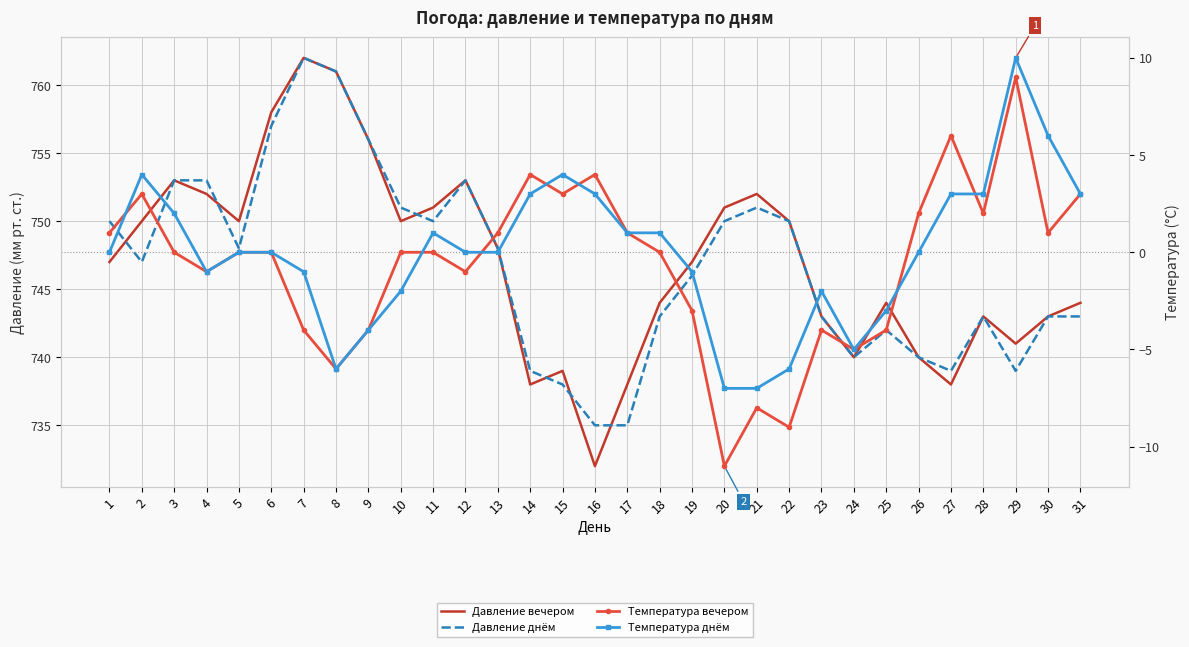

Reading left to right, transcribe all the data shown in this chart.

Давление вечером: 747	750	753	752	750	758	762	761	756	750	751	753	748	738	739	732	738	744	747	751	752	750	743	740	744	740	738	743	741	743	744
Давление днём: 750	747	753	753	748	757	762	761	756	751	750	753	748	739	738	735	735	743	746	750	751	750	743	740	742	740	739	743	739	743	743
Температура вечером: 1	3	0	-1	0	0	-4	-6	-4	0	0	-1	1	4	3	4	1	0	-3	-11	-8	-9	-4	-5	-4	2	6	2	9	1	3
Температура днём: 0	4	2	-1	0	0	-1	-6	-4	-2	1	0	0	3	4	3	1	1	-1	-7	-7	-6	-2	-5	-3	0	3	3	10	6	3